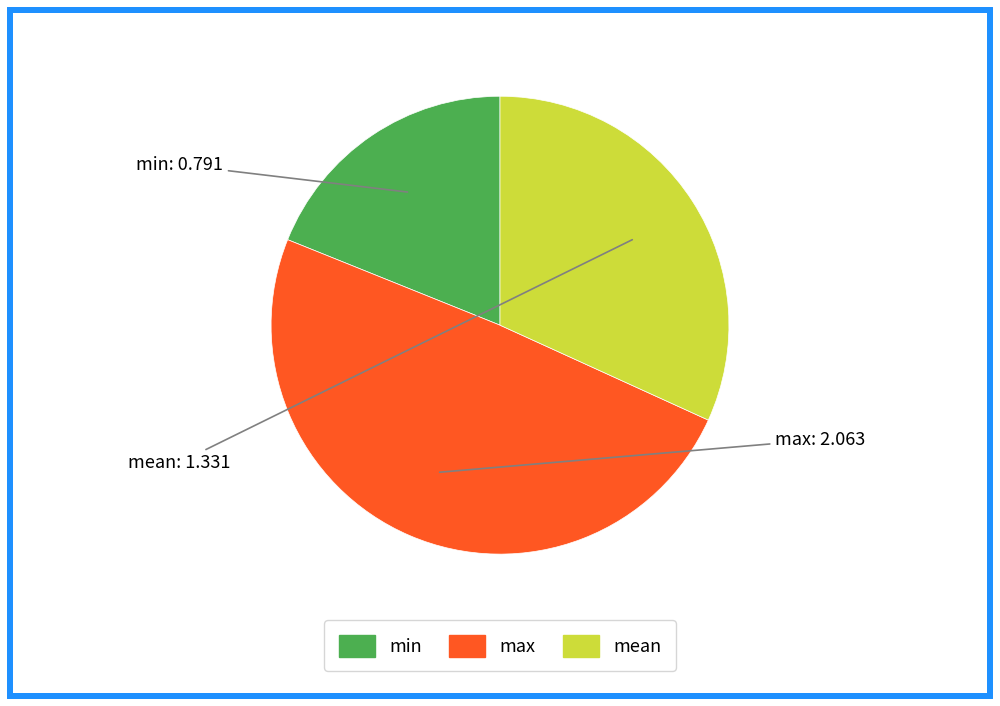

Which category has the smallest portion of the pie?

min